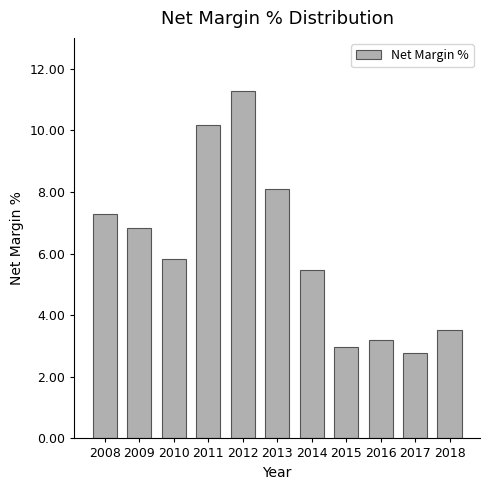

Rank the categories by value from lowest to highest.

2017, 2015, 2016, 2018, 2014, 2010, 2009, 2008, 2013, 2011, 2012